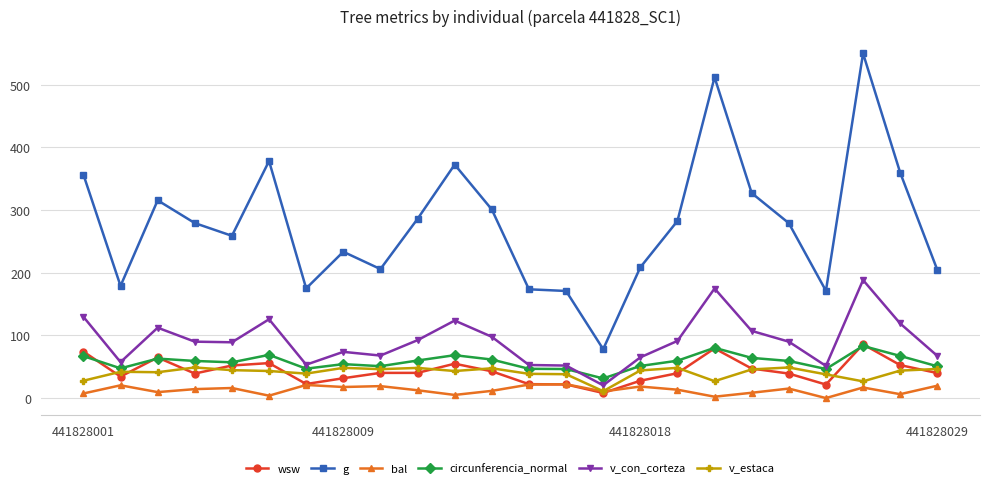

Which series has the largest total across all categories?

g